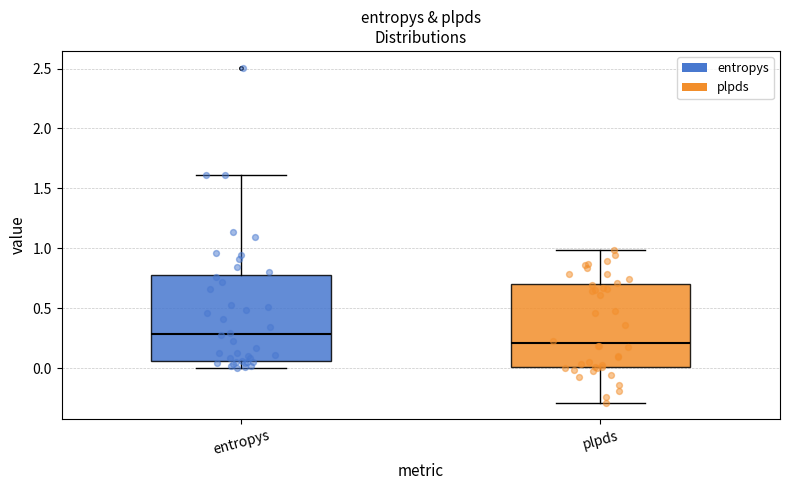

Where does the lower whisker of the box for plpds end on the y-axis? The values are not printed on the chart, so give them approximately, as read against the axis.

-0.30